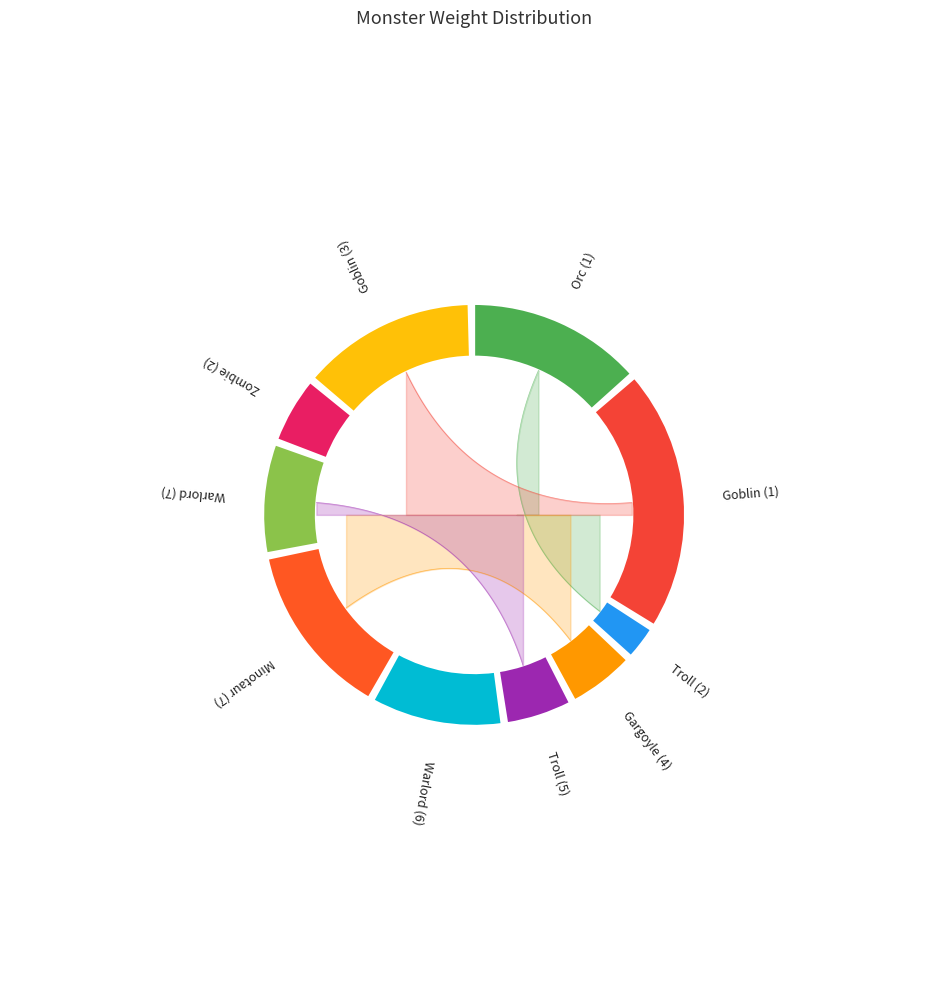

Is there any slice that represents more than half of the pie?

No